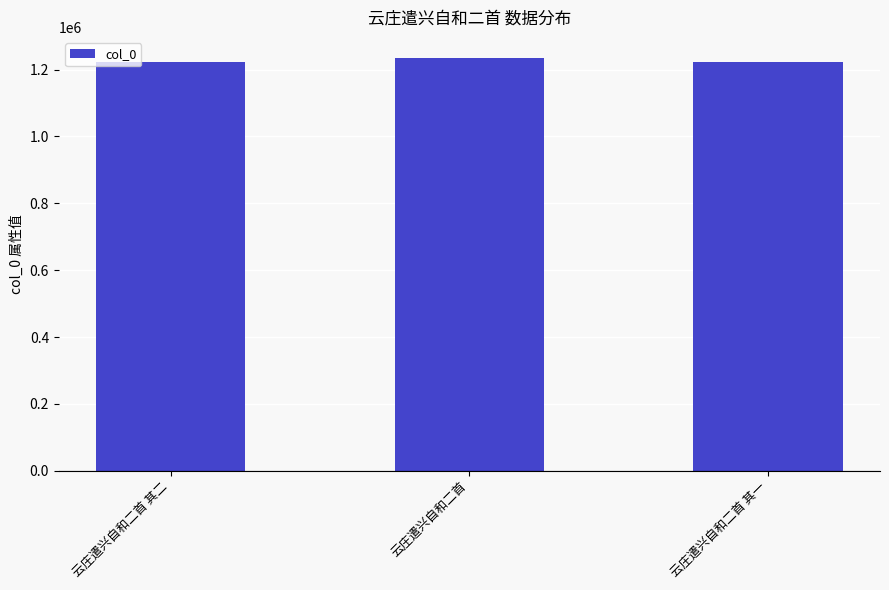

What is the label of the 2nd bar from the left?

云庄遣兴自和二首